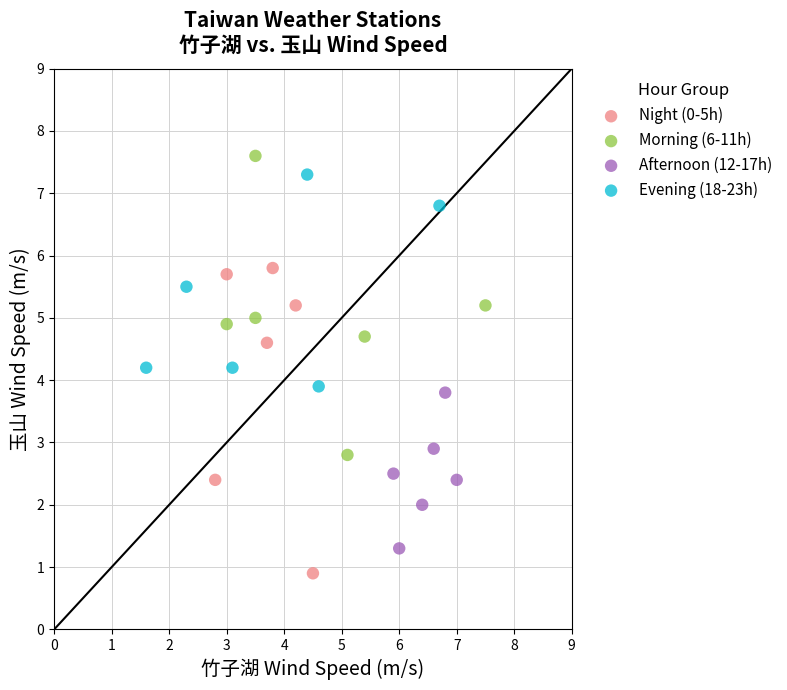

What are all the series names shown in the legend?

Night (0-5h), Morning (6-11h), Afternoon (12-17h), Evening (18-23h)